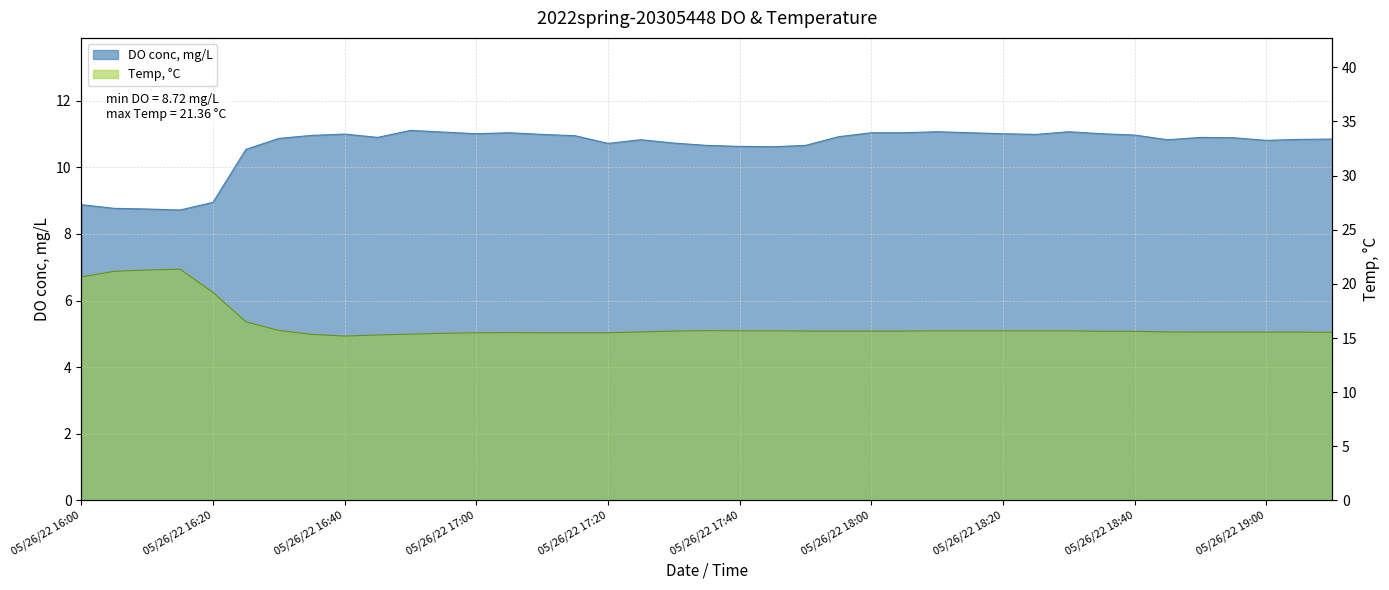

Where is the first local maximum for Temp, °C?

05/26/22 16:15